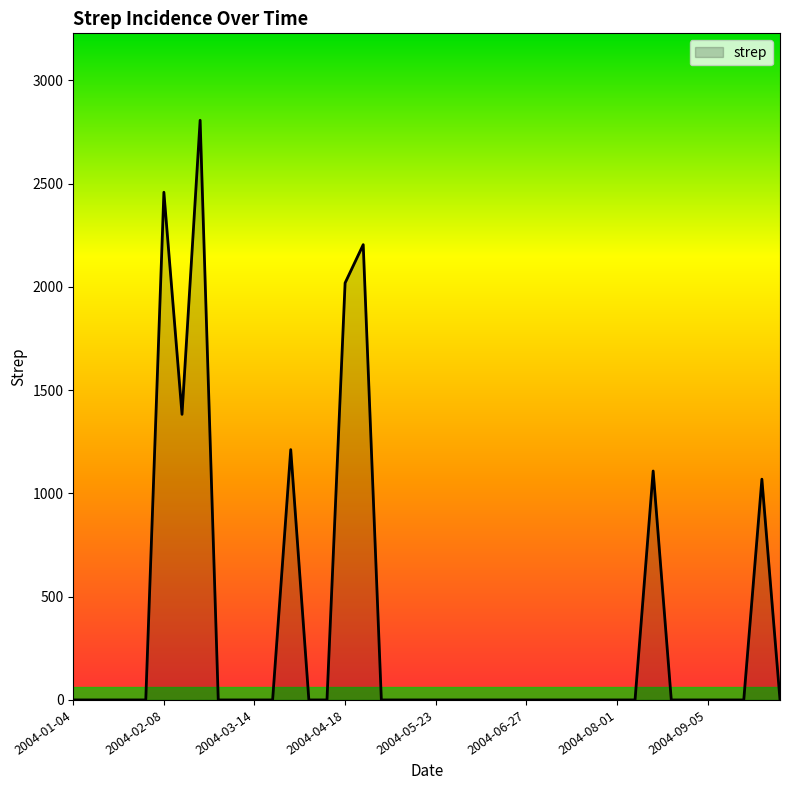

What is the difference between the maximum and minimum values?

2806.3